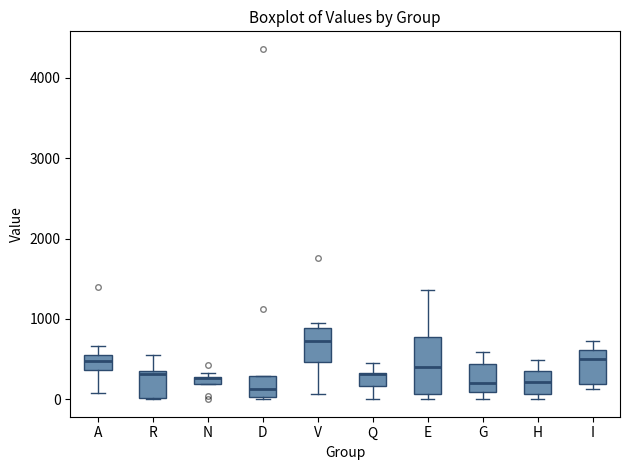

Comparing the boxes themselves (not the whiskers), which one is the tallest?

E